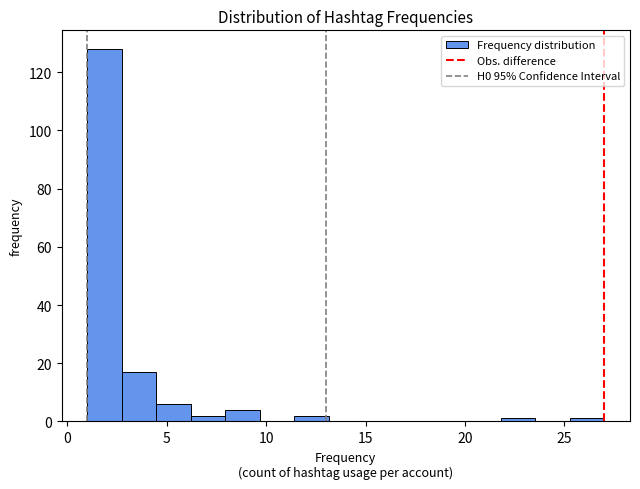

Read against the x-axis, roughly where is the centre of the tallest bar?

2.0